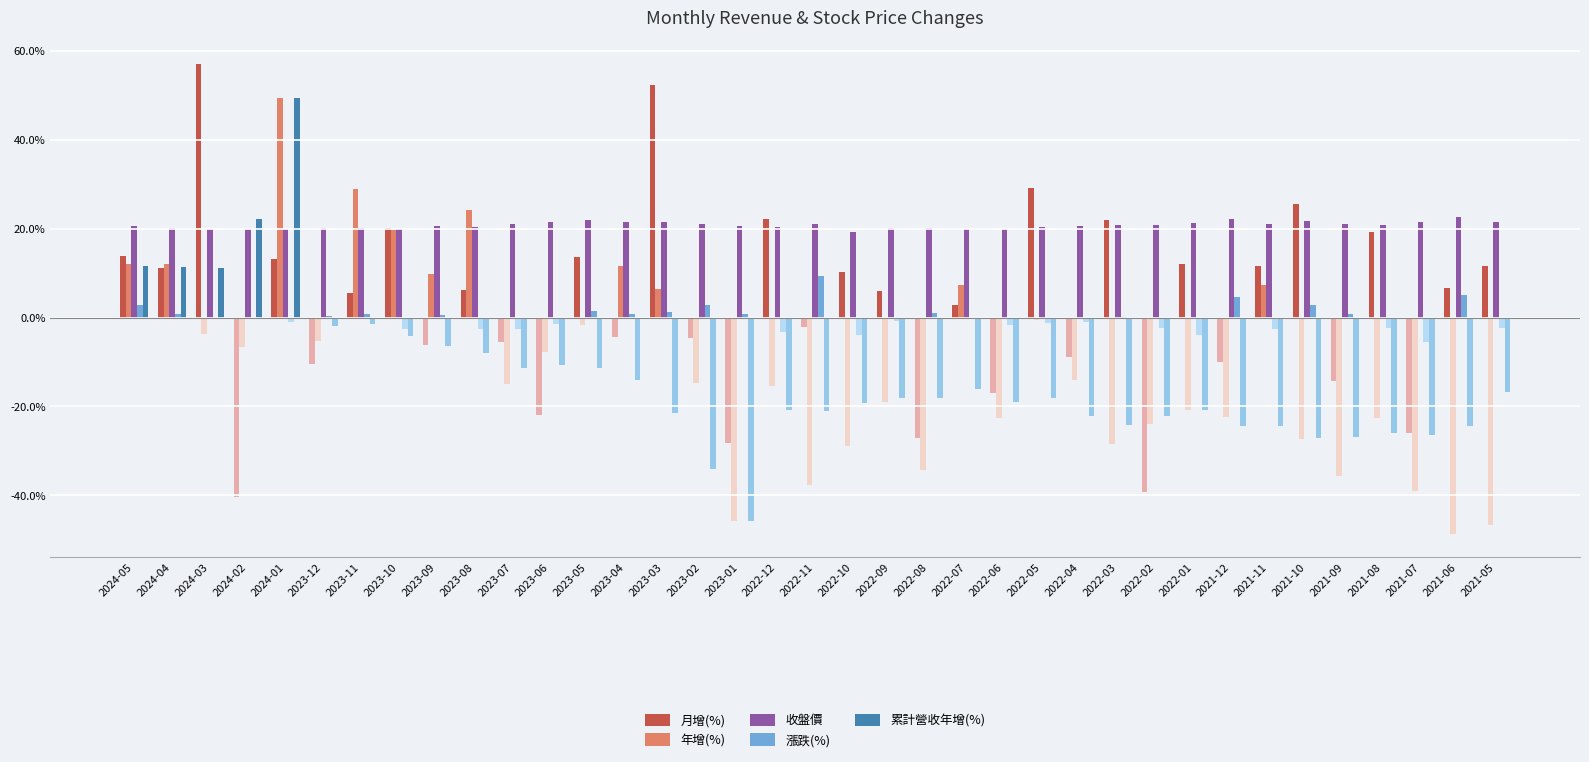

What is the greatest value displayed?

57.1